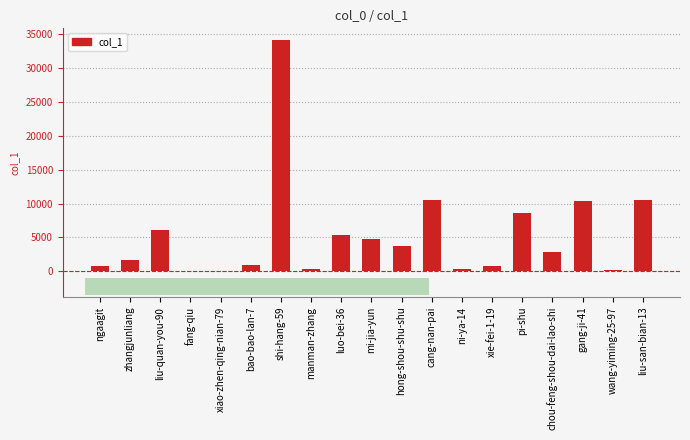

Which category has the highest value across all series?

shi-hang-59